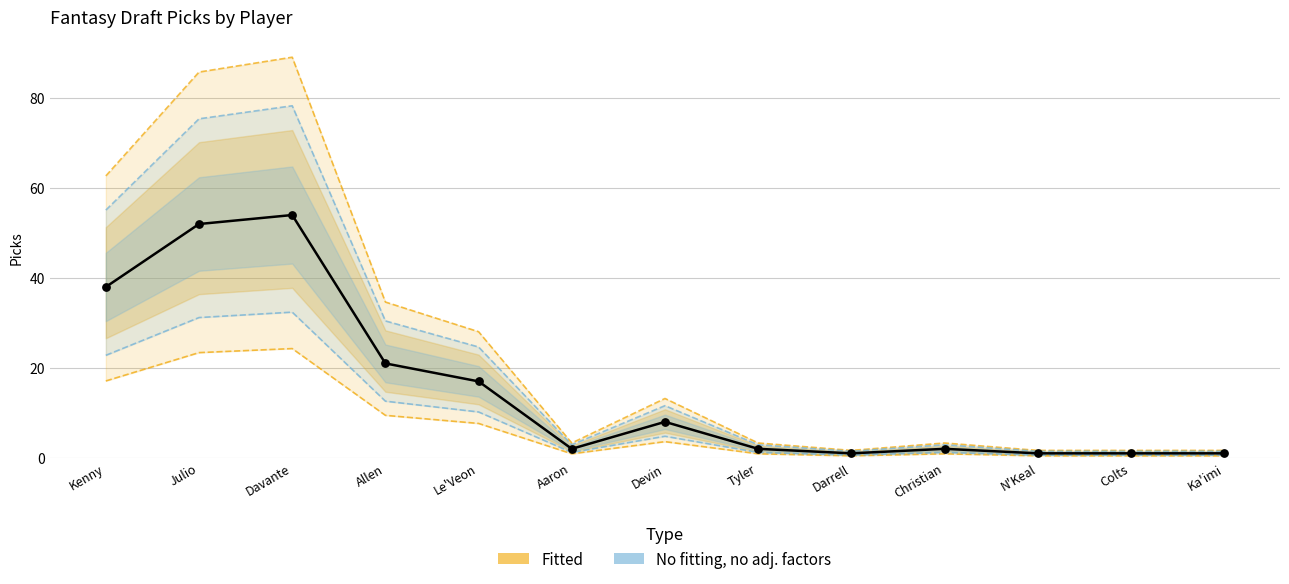

Between Tyler and Devin, which is larger?

Devin